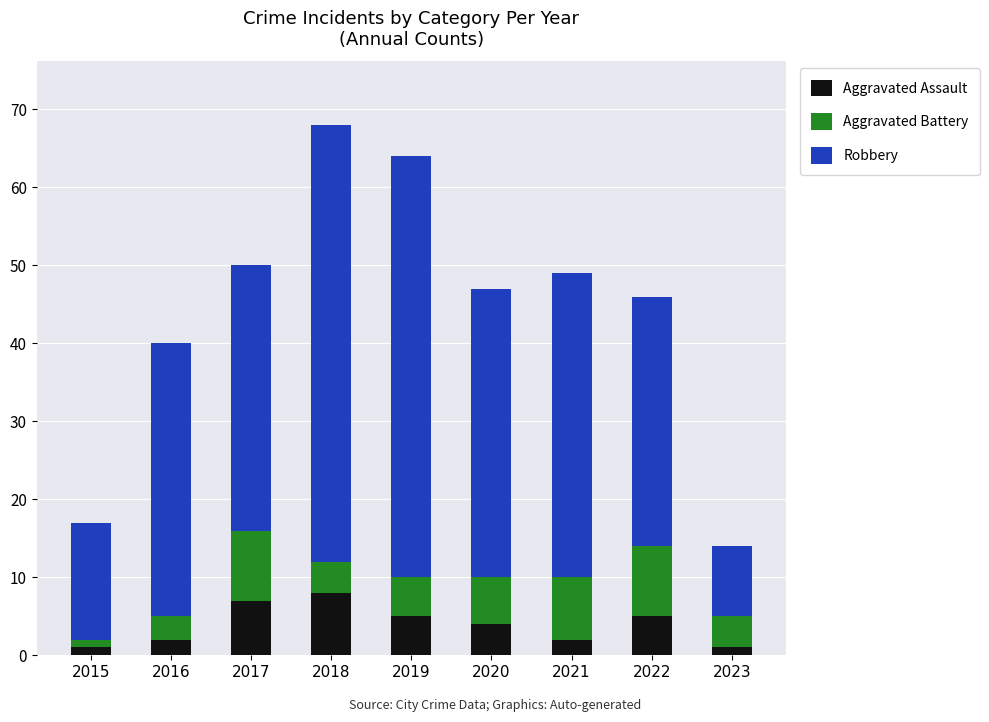

What is the approximate value of Aggravated Assault at 2020?

4